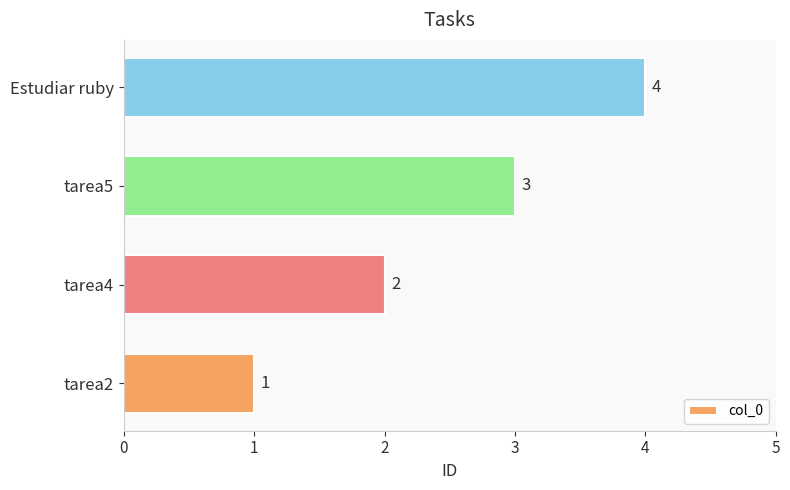

What is the approximate value at tarea5?

3